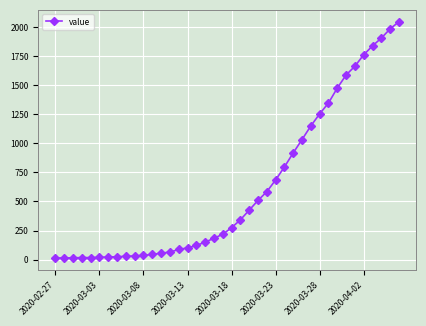

What is the difference between the maximum and minimum values?

2034